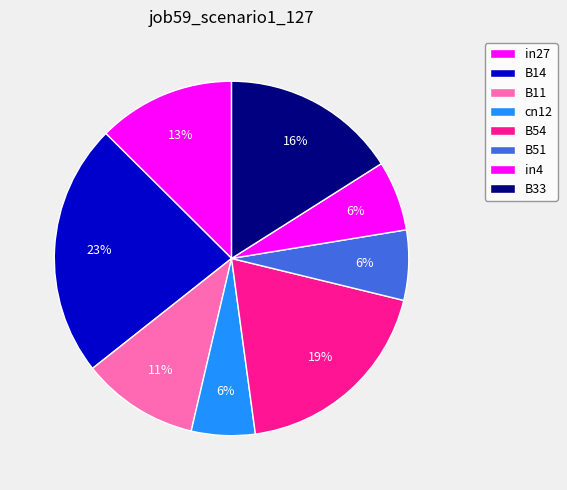

The in4 slice represents 6% of the pie. True or false?

True